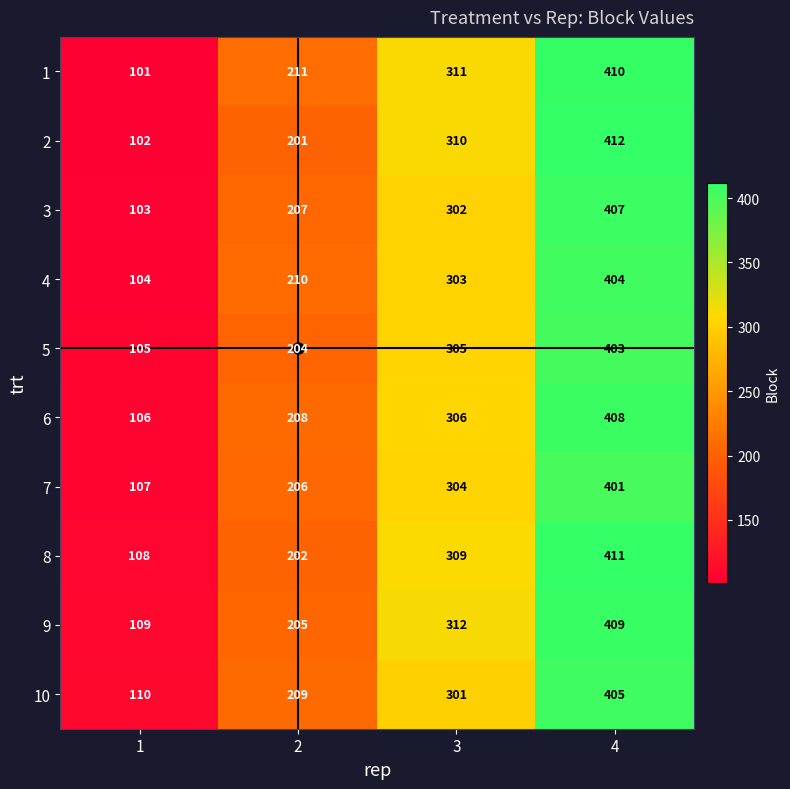

What is the maximum value shown in the chart?

412